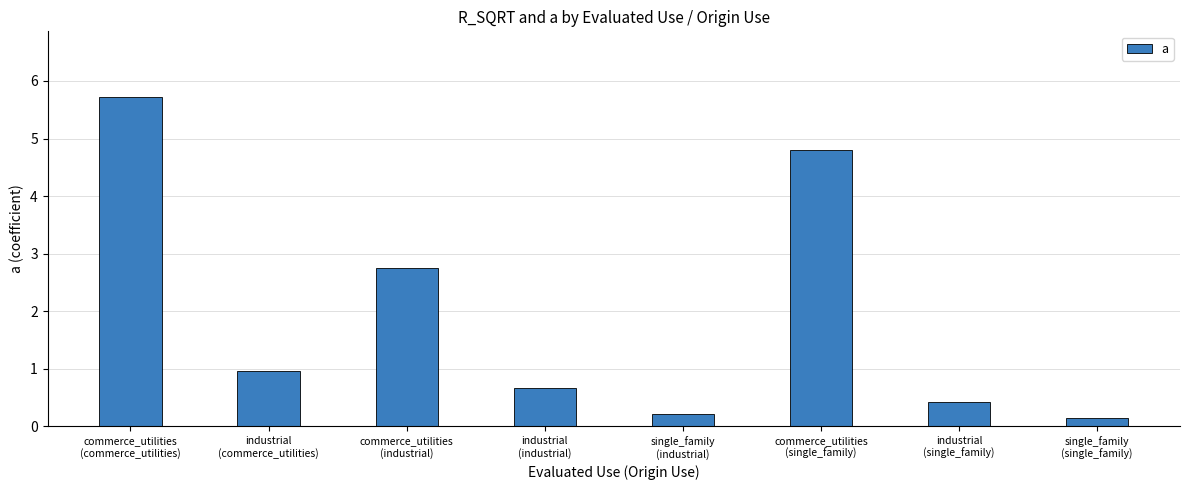

Reading left to right, extract all data points from this chart.

5.7	1.0	2.8	0.7	0.2	4.8	0.4	0.1